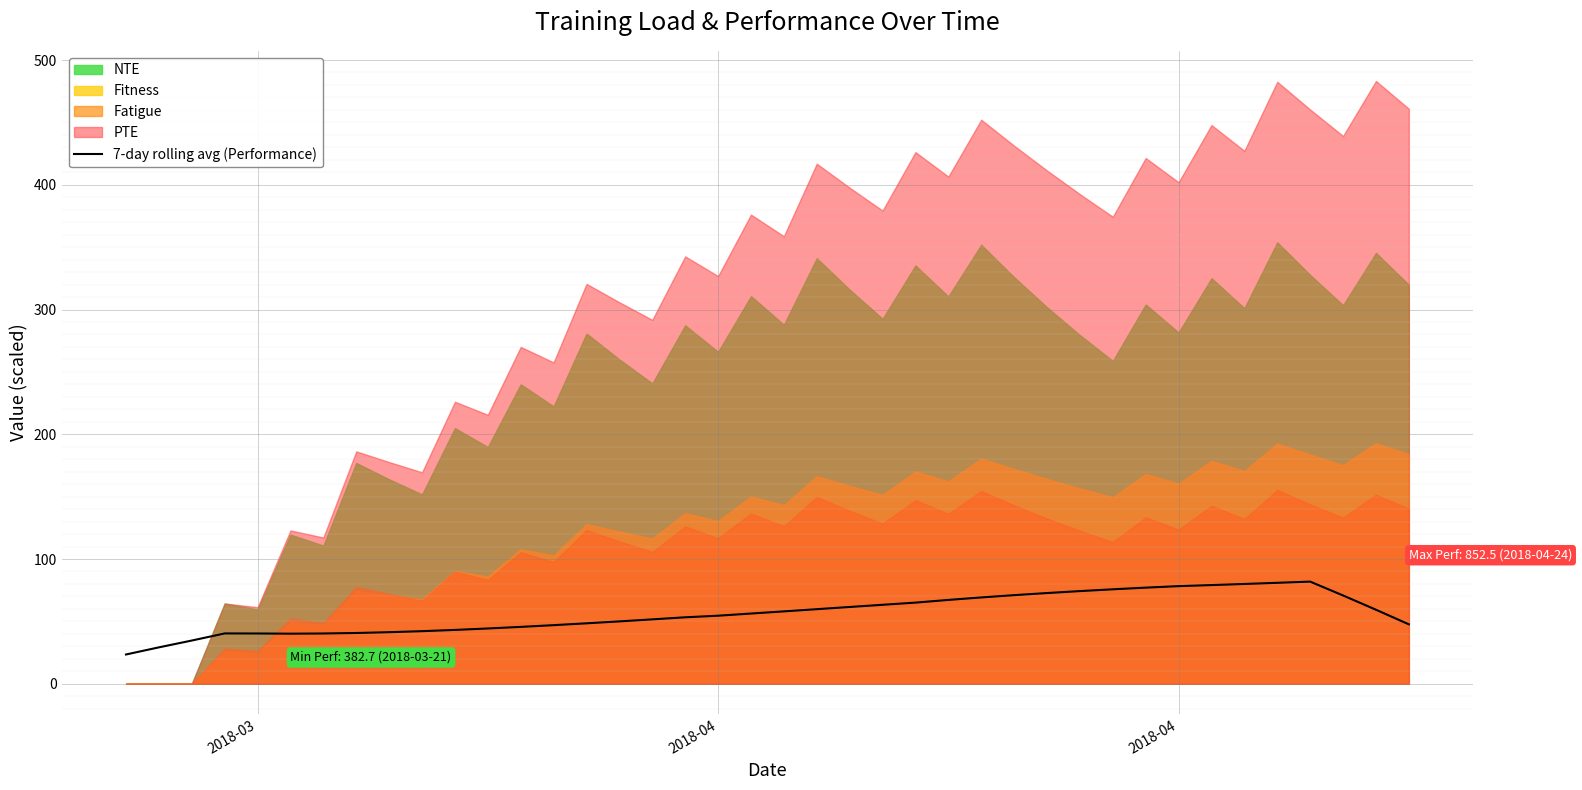

What is the sum of all values?

2259.6